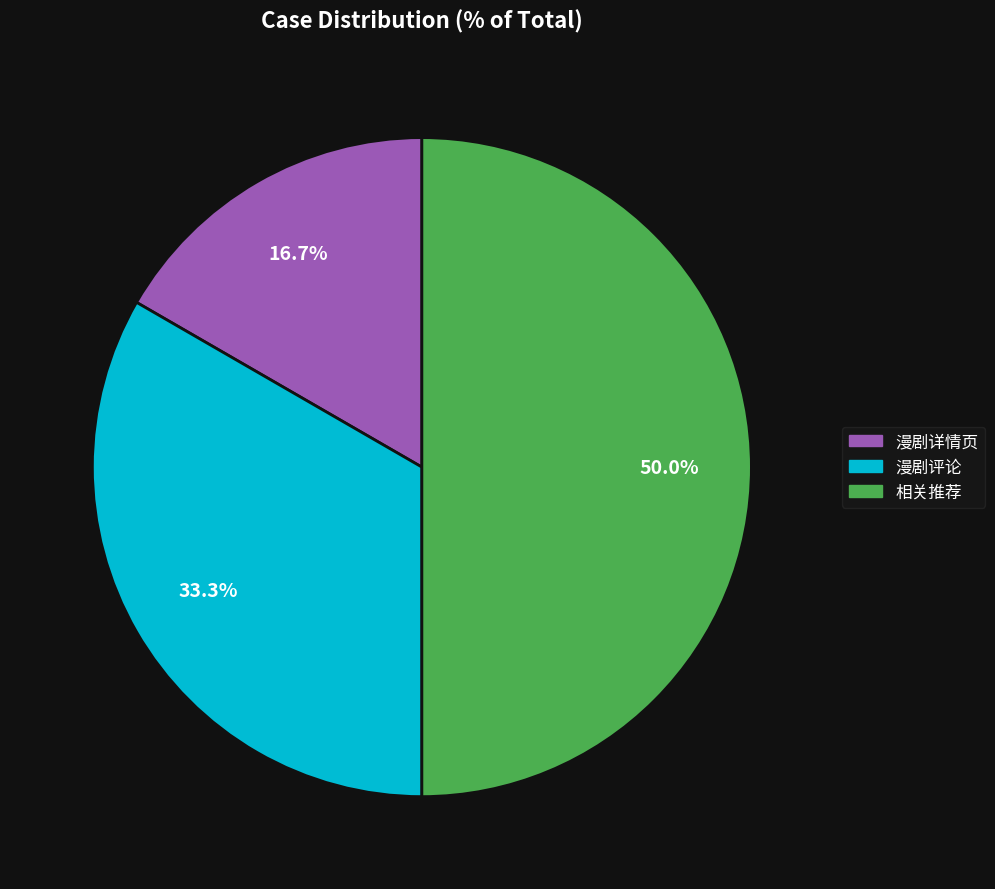

How many segments does this pie chart have?

3